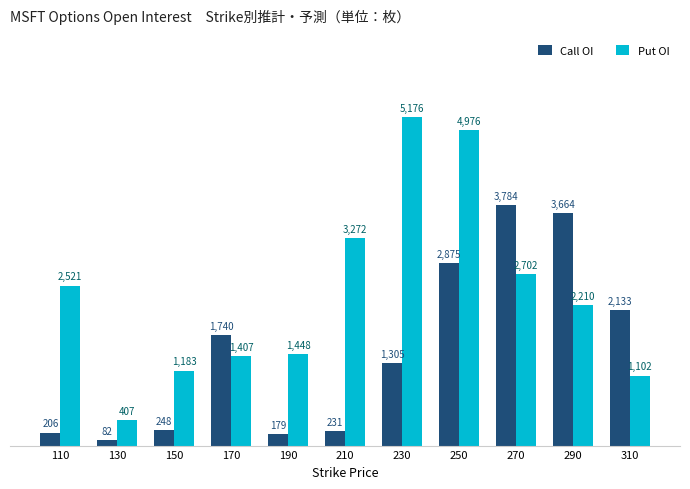

Rank the categories by Put OI value from lowest to highest.

130, 310, 150, 170, 190, 290, 110, 270, 210, 250, 230